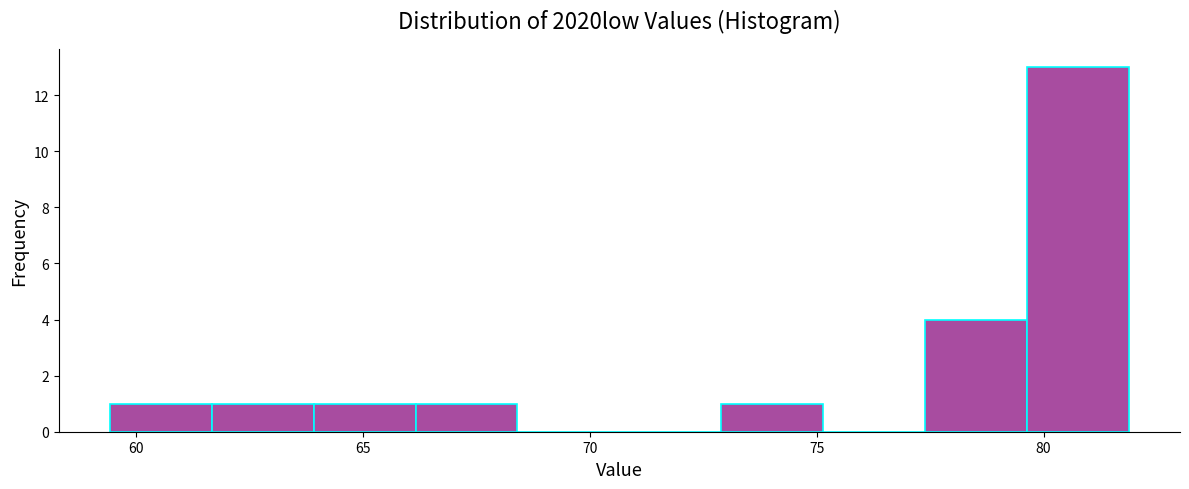

Reading left to right, list every bar in this chart as the range it spans on the x-axis followed by its height. Neither the bar edges nor the heights are printed on the chart, so give them approximately, as read against the axes.

59.5 to 61.5: 1
61.5 to 64.0: 1
64.0 to 66.0: 1
66.0 to 68.5: 1
68.5 to 70.5: 0
70.5 to 73.0: 0
73.0 to 75.0: 1
75.0 to 77.5: 0
77.5 to 79.5: 4
79.5 to 82.0: 13